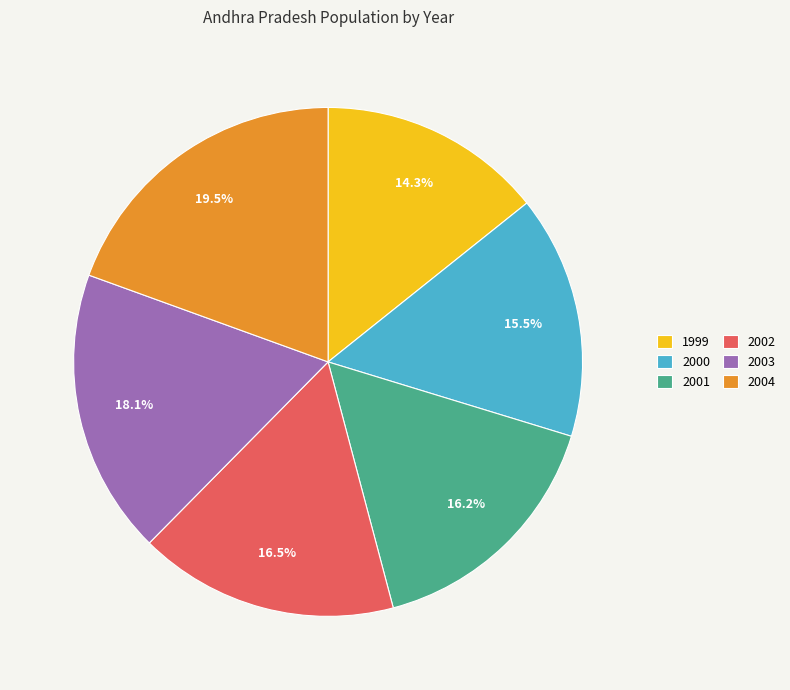

Is there a majority slice in this chart?

No